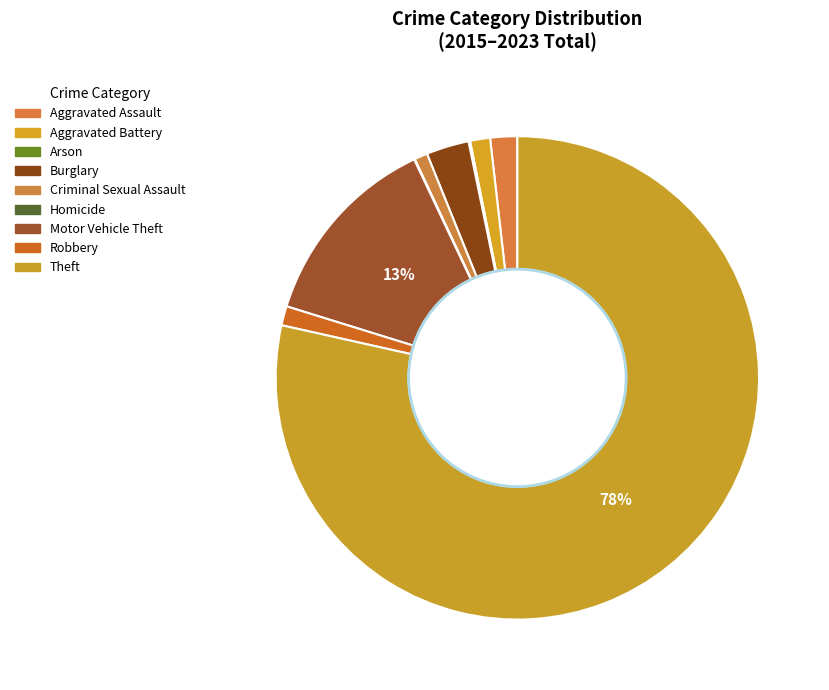

What is the largest slice in the pie chart?

Theft